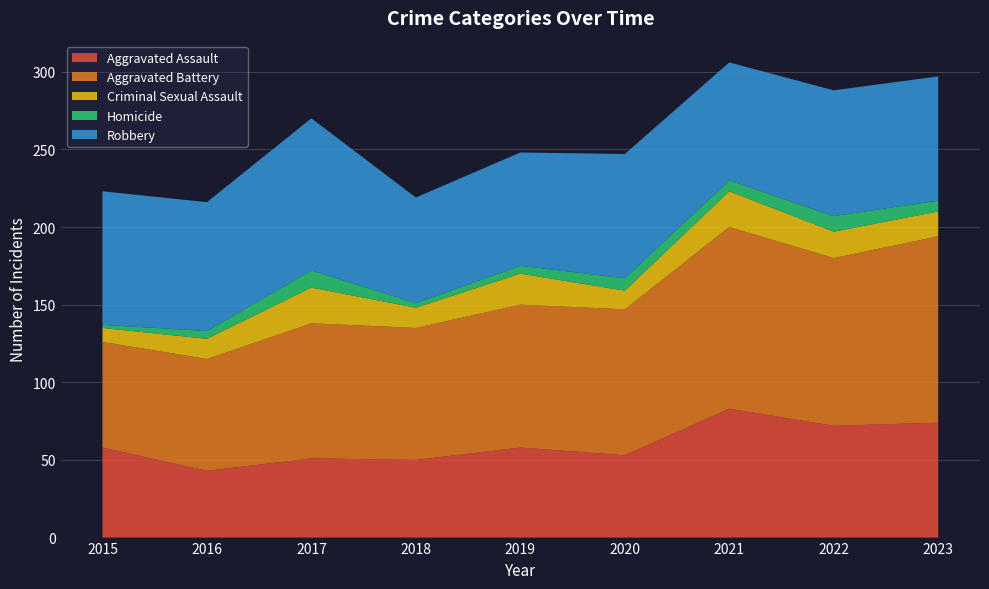

Reading right to left, extract all data points from this chart.

Aggravated Assault: 2023=74	2022=72	2021=83	2020=53	2019=58	2018=50	2017=51	2016=43	2015=58
Aggravated Battery: 2023=120	2022=108	2021=117	2020=94	2019=92	2018=85	2017=87	2016=72	2015=68
Criminal Sexual Assault: 2023=16	2022=17	2021=23	2020=12	2019=20	2018=13	2017=23	2016=13	2015=9
Homicide: 2023=7	2022=10	2021=7	2020=8	2019=5	2018=3	2017=11	2016=5	2015=2
Robbery: 2023=80	2022=81	2021=76	2020=80	2019=73	2018=68	2017=98	2016=83	2015=86